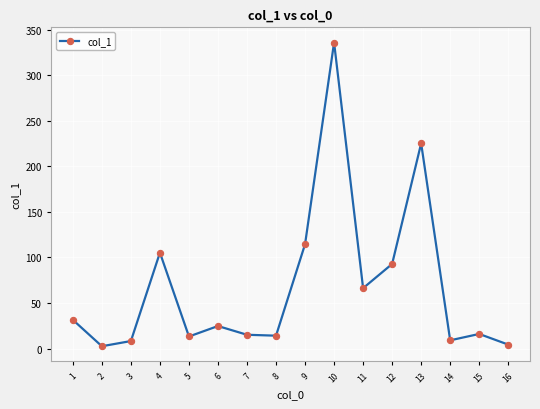

True or false: the data has more than 0 interior local peaks.

True